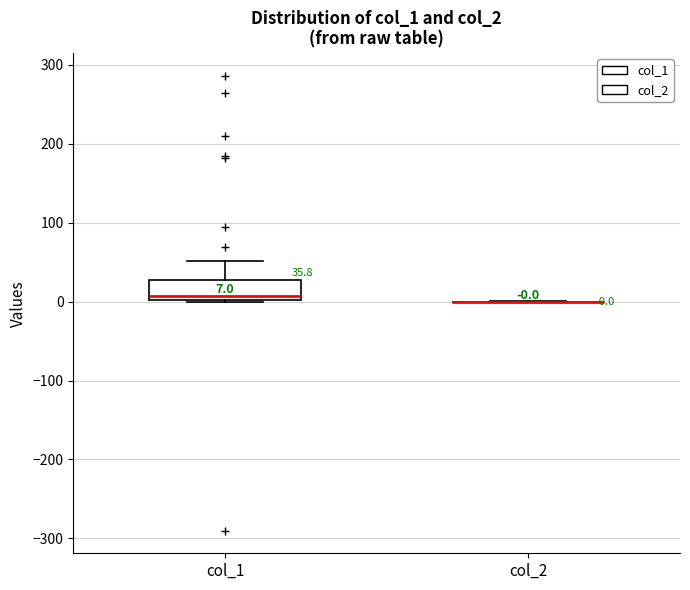

Which box is the tallest, from its lower edge to its upper edge?

col_1